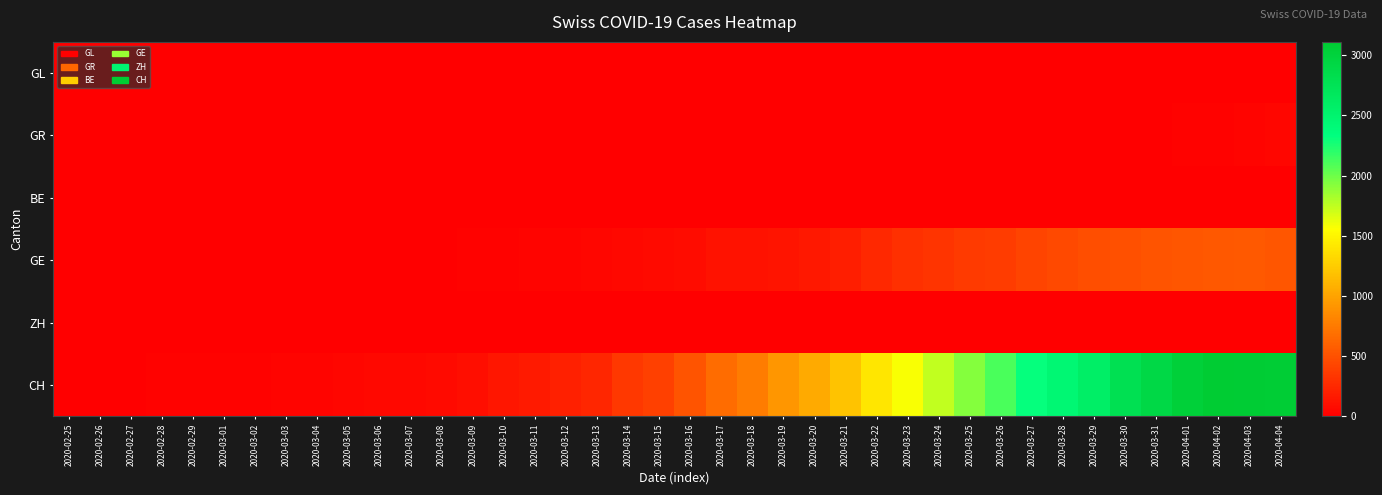

At which category is the sum across all series the highest?

2020-04-02